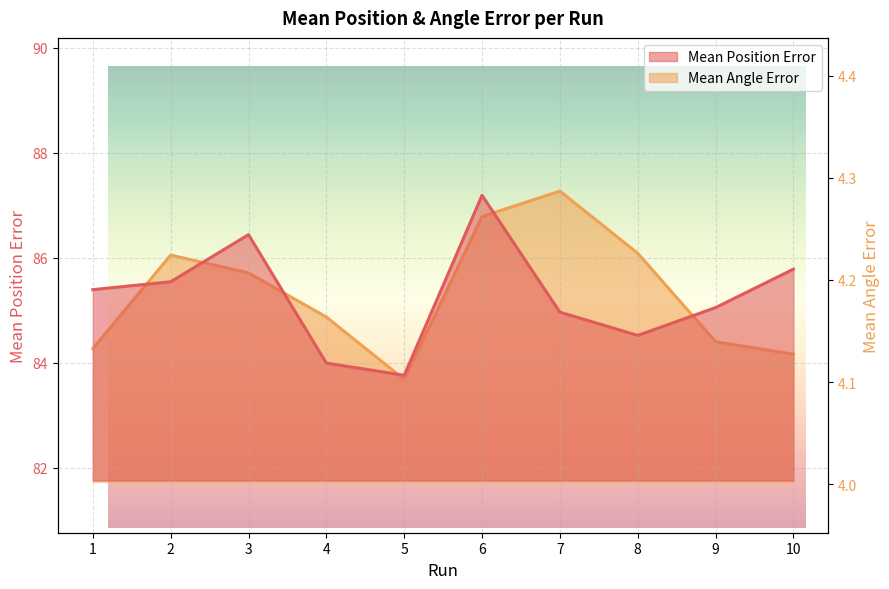

At how many categories does at least one series exceed 8?

10